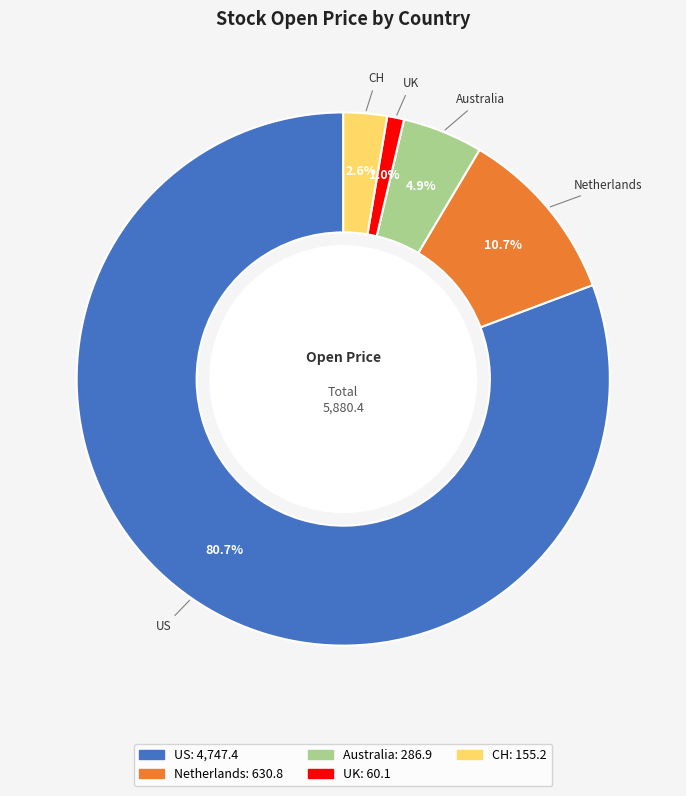

True or false: Australia accounts for 5% of the total.

True